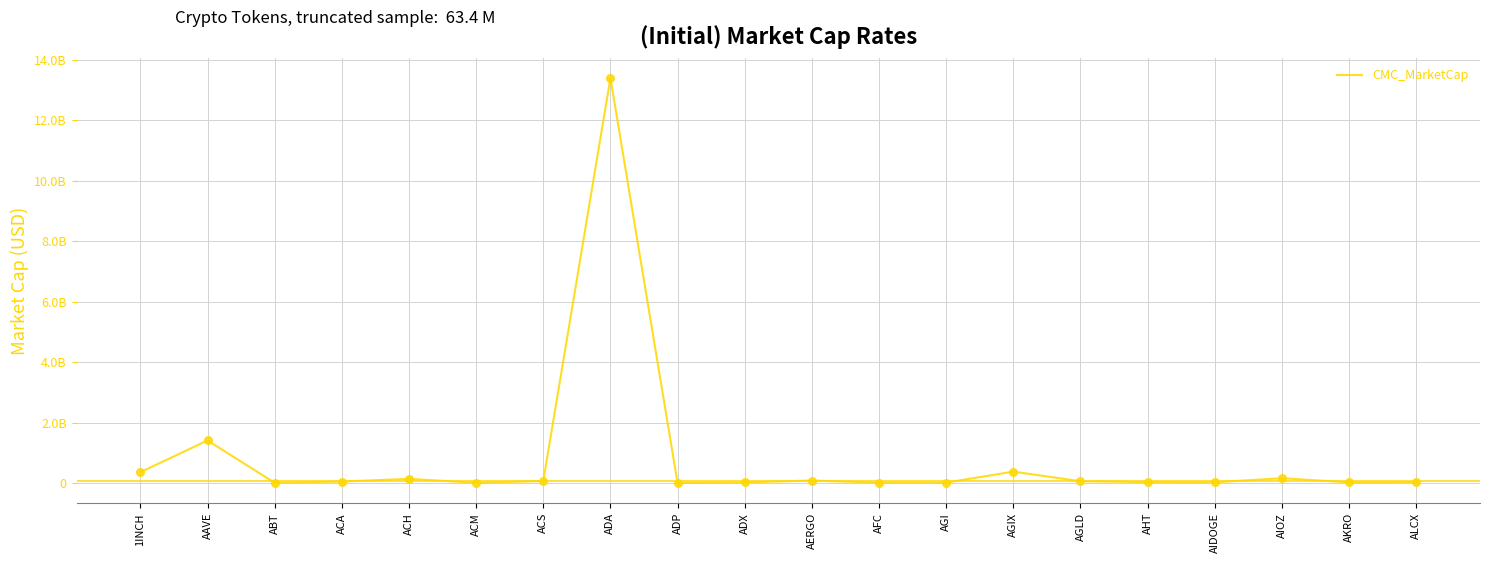

What is the ratio of the value at AIOZ to the value at ADP?

52.1